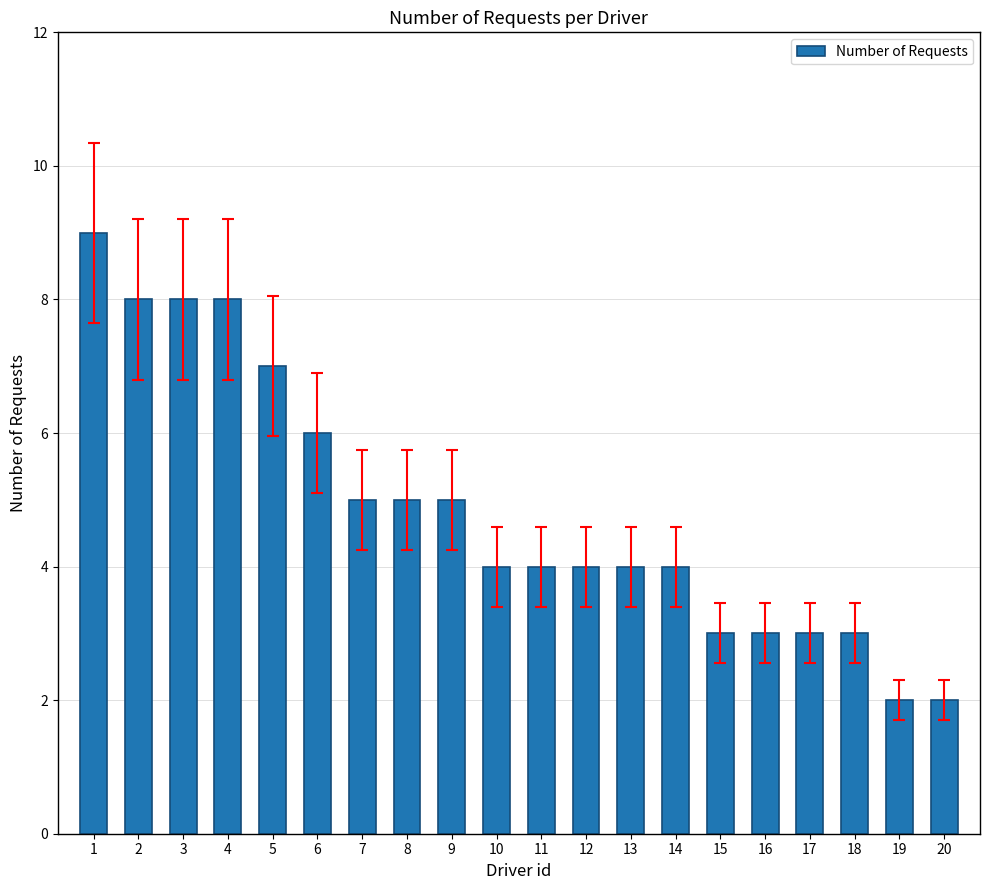

Are the bars grouped side by side (vs. stacked)?

No